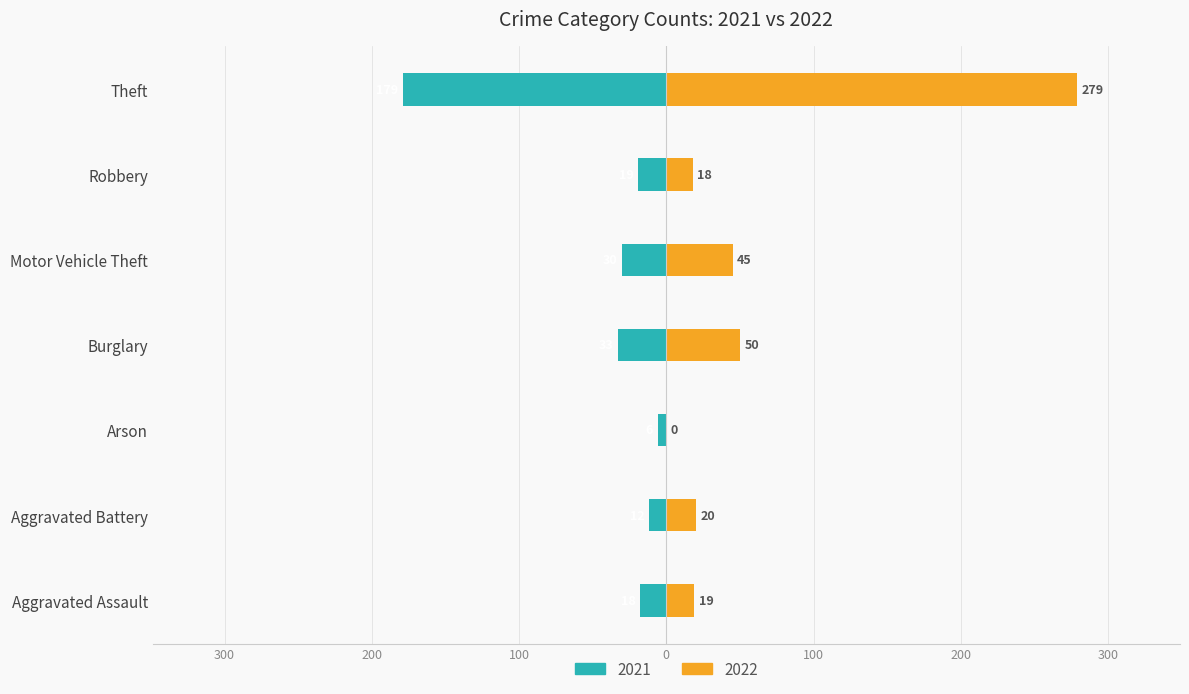

Which series has the largest total across all categories?

2022